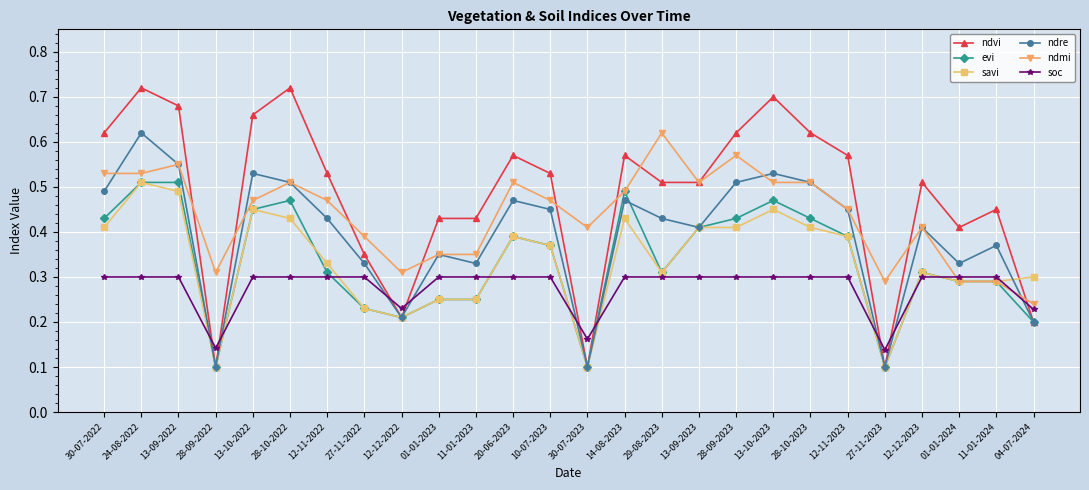

In ndre, how many points are higher than both neighbors (excluding endpoints)?

8